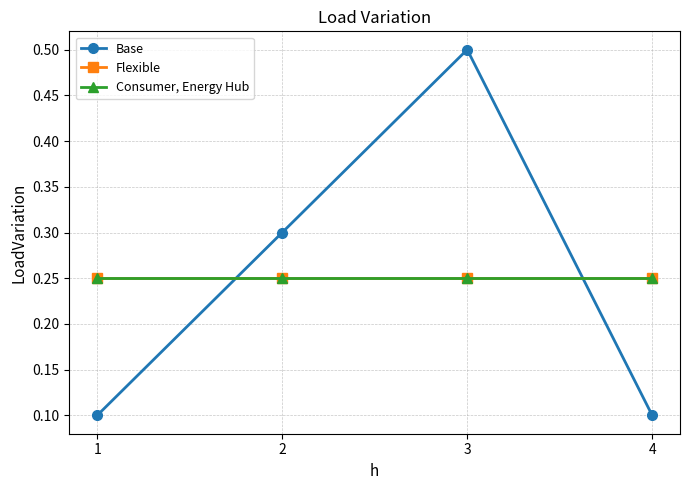

Which series ends up on top after the final intersection of Flexible and Base?

Flexible